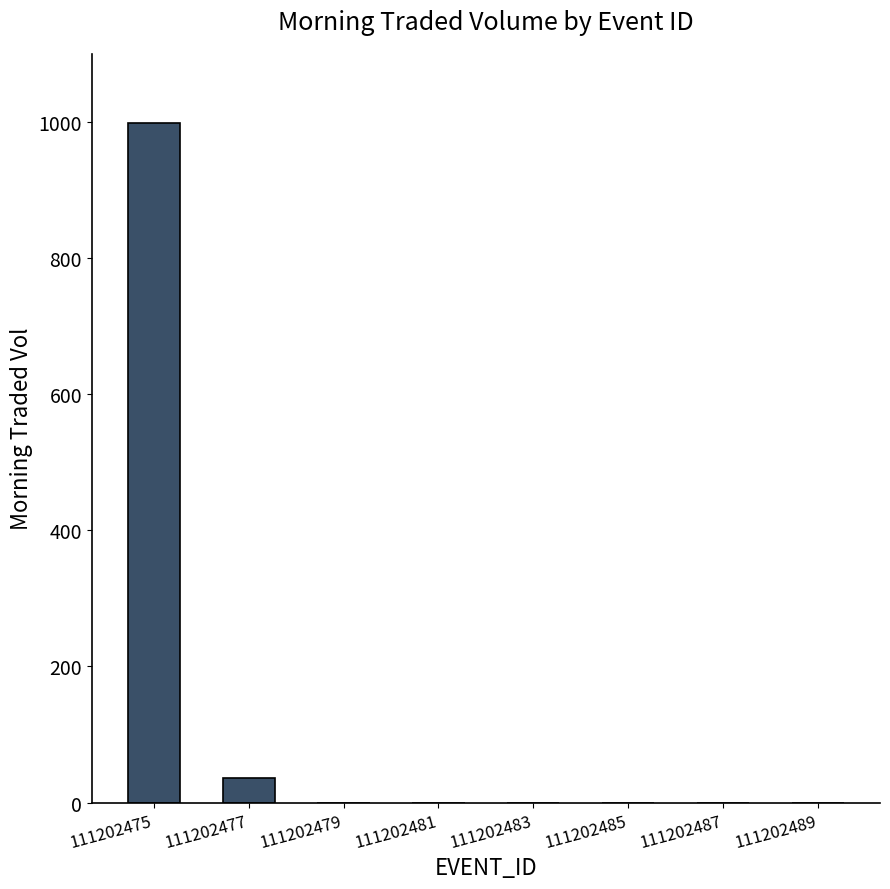

Reading left to right, what are all the values shown in this chart?

111202475=998.6	111202477=35.9	111202479=0.0	111202481=0.0	111202483=0.0	111202485=0.0	111202487=0.0	111202489=0.0